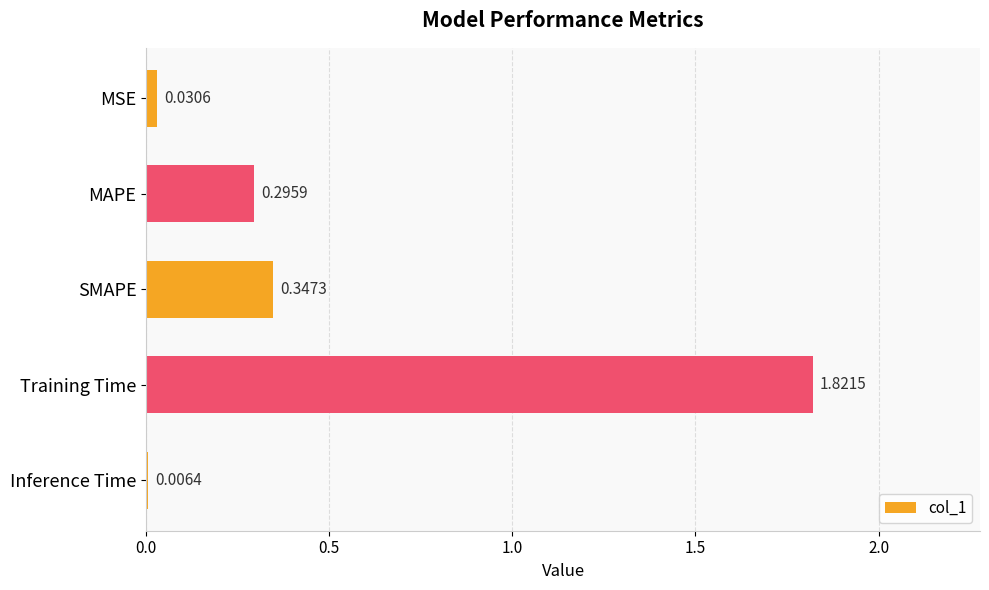

At which label is the value closest to 0?

Inference Time